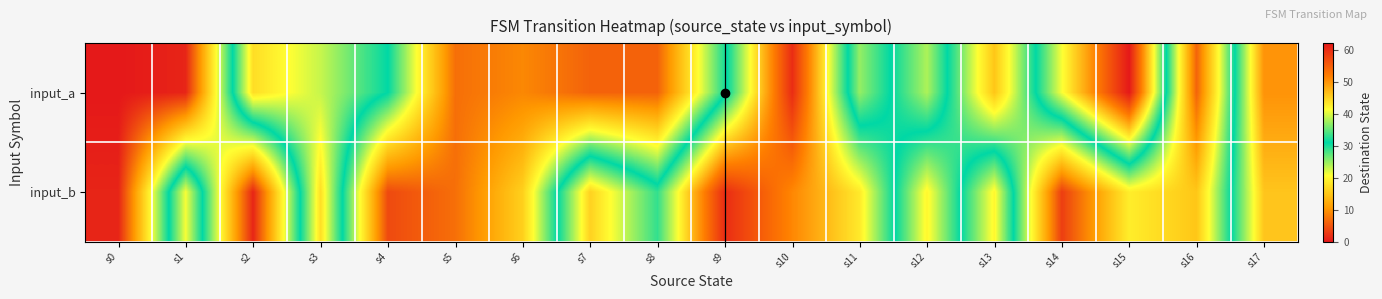

At which category is the sum across all series the highest?

s10